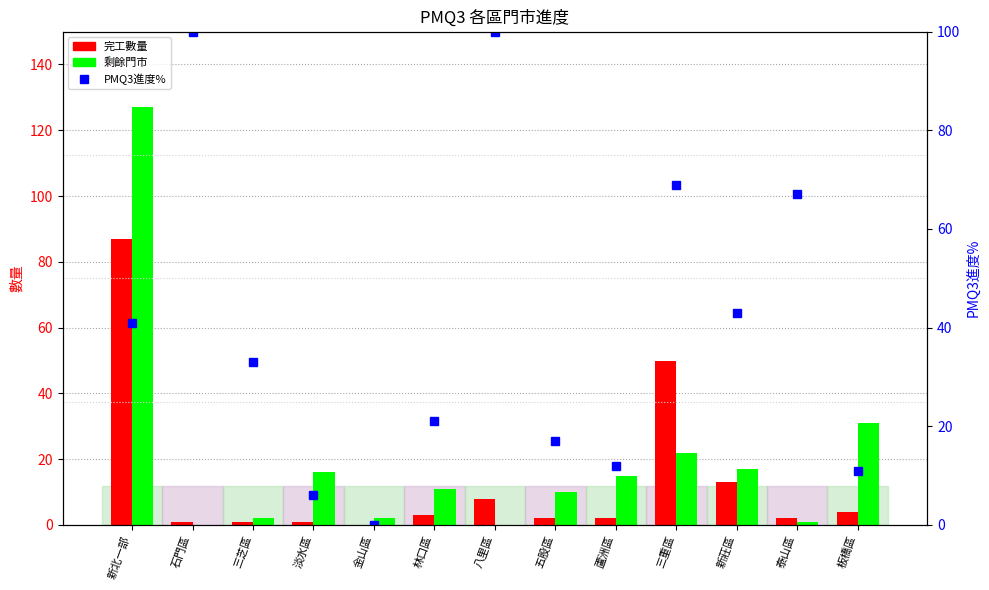

What is the label of the 11th bar from the left?

新莊區